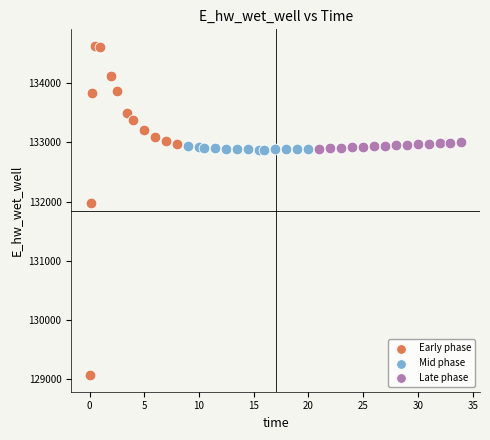

Which series contains the lowest Y value?

Early phase